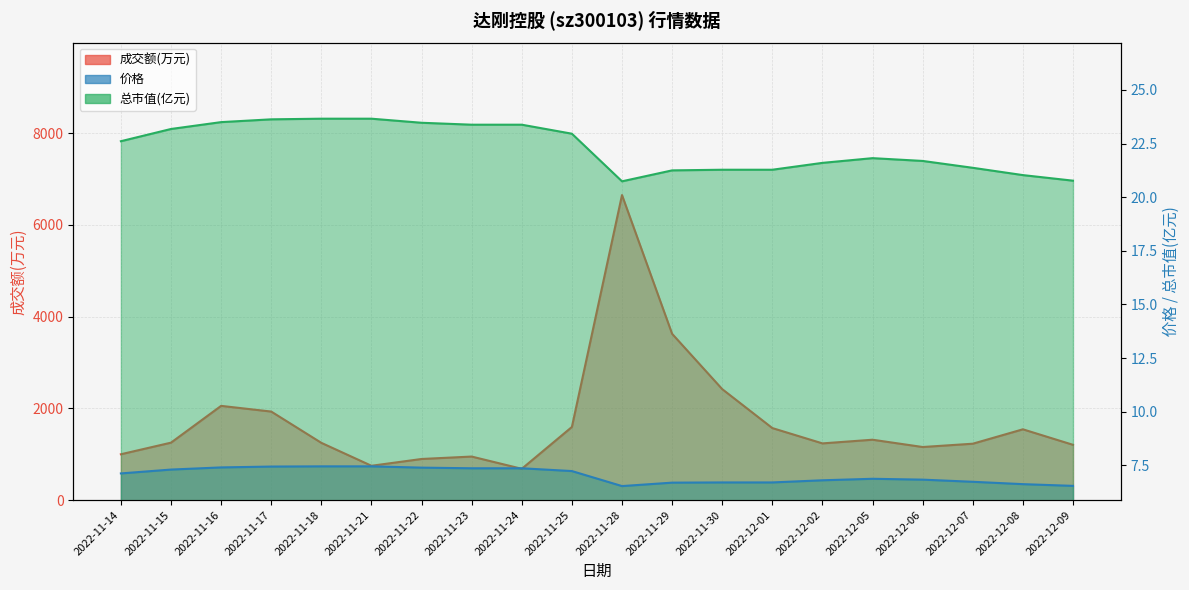

The 总市值(亿元) series shows 21.2 at 2022-11-29. True or false?

True